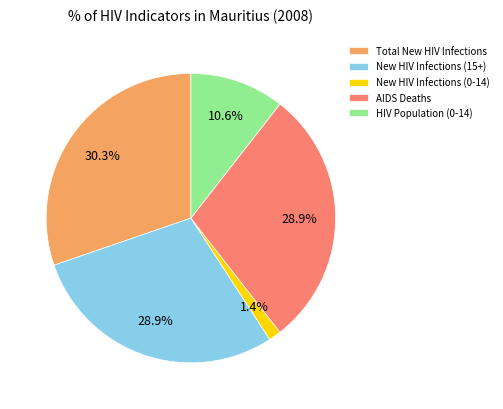

How many slices are in this pie chart?

5